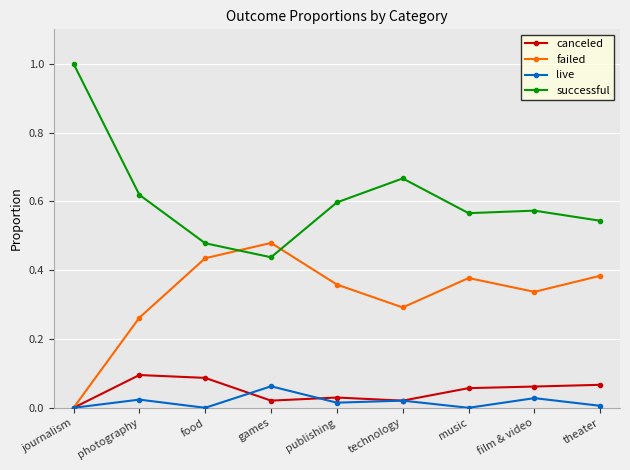

Which series has the largest total across all categories?

successful